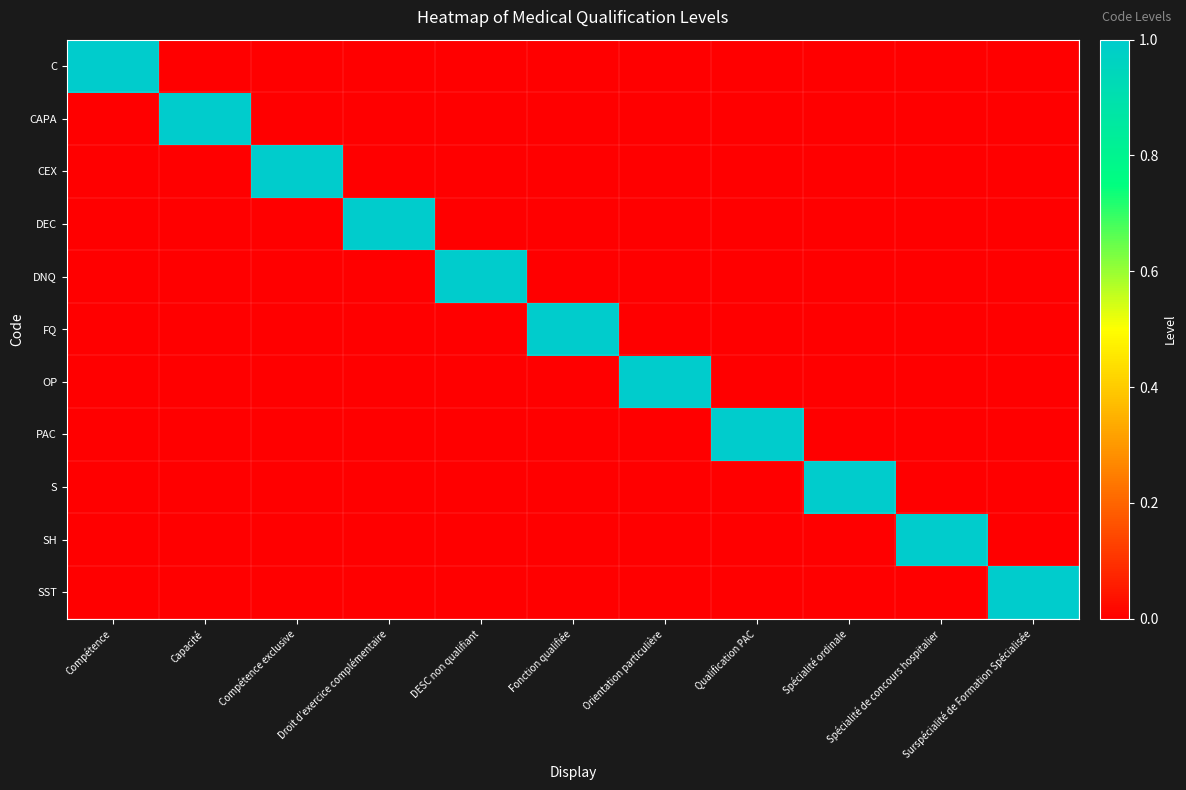

Reading left to right, what are all the values shown in this chart?

C: Compétence=1	Capacité=0	Compétence exclusive=0	Droit d’exercice complémentaire=0	DESC non qualifiant=0	Fonction qualifiée=0	Orientation particulière=0	Qualification PAC=0	Spécialité ordinale=0	Spécialité de concours hospitalier=0	Surspécialité de Formation Spécialisée=0
CAPA: Compétence=0	Capacité=1	Compétence exclusive=0	Droit d’exercice complémentaire=0	DESC non qualifiant=0	Fonction qualifiée=0	Orientation particulière=0	Qualification PAC=0	Spécialité ordinale=0	Spécialité de concours hospitalier=0	Surspécialité de Formation Spécialisée=0
CEX: Compétence=0	Capacité=0	Compétence exclusive=1	Droit d’exercice complémentaire=0	DESC non qualifiant=0	Fonction qualifiée=0	Orientation particulière=0	Qualification PAC=0	Spécialité ordinale=0	Spécialité de concours hospitalier=0	Surspécialité de Formation Spécialisée=0
DEC: Compétence=0	Capacité=0	Compétence exclusive=0	Droit d’exercice complémentaire=1	DESC non qualifiant=0	Fonction qualifiée=0	Orientation particulière=0	Qualification PAC=0	Spécialité ordinale=0	Spécialité de concours hospitalier=0	Surspécialité de Formation Spécialisée=0
DNQ: Compétence=0	Capacité=0	Compétence exclusive=0	Droit d’exercice complémentaire=0	DESC non qualifiant=1	Fonction qualifiée=0	Orientation particulière=0	Qualification PAC=0	Spécialité ordinale=0	Spécialité de concours hospitalier=0	Surspécialité de Formation Spécialisée=0
FQ: Compétence=0	Capacité=0	Compétence exclusive=0	Droit d’exercice complémentaire=0	DESC non qualifiant=0	Fonction qualifiée=1	Orientation particulière=0	Qualification PAC=0	Spécialité ordinale=0	Spécialité de concours hospitalier=0	Surspécialité de Formation Spécialisée=0
OP: Compétence=0	Capacité=0	Compétence exclusive=0	Droit d’exercice complémentaire=0	DESC non qualifiant=0	Fonction qualifiée=0	Orientation particulière=1	Qualification PAC=0	Spécialité ordinale=0	Spécialité de concours hospitalier=0	Surspécialité de Formation Spécialisée=0
PAC: Compétence=0	Capacité=0	Compétence exclusive=0	Droit d’exercice complémentaire=0	DESC non qualifiant=0	Fonction qualifiée=0	Orientation particulière=0	Qualification PAC=1	Spécialité ordinale=0	Spécialité de concours hospitalier=0	Surspécialité de Formation Spécialisée=0
S: Compétence=0	Capacité=0	Compétence exclusive=0	Droit d’exercice complémentaire=0	DESC non qualifiant=0	Fonction qualifiée=0	Orientation particulière=0	Qualification PAC=0	Spécialité ordinale=1	Spécialité de concours hospitalier=0	Surspécialité de Formation Spécialisée=0
SH: Compétence=0	Capacité=0	Compétence exclusive=0	Droit d’exercice complémentaire=0	DESC non qualifiant=0	Fonction qualifiée=0	Orientation particulière=0	Qualification PAC=0	Spécialité ordinale=0	Spécialité de concours hospitalier=1	Surspécialité de Formation Spécialisée=0
SST: Compétence=0	Capacité=0	Compétence exclusive=0	Droit d’exercice complémentaire=0	DESC non qualifiant=0	Fonction qualifiée=0	Orientation particulière=0	Qualification PAC=0	Spécialité ordinale=0	Spécialité de concours hospitalier=0	Surspécialité de Formation Spécialisée=1